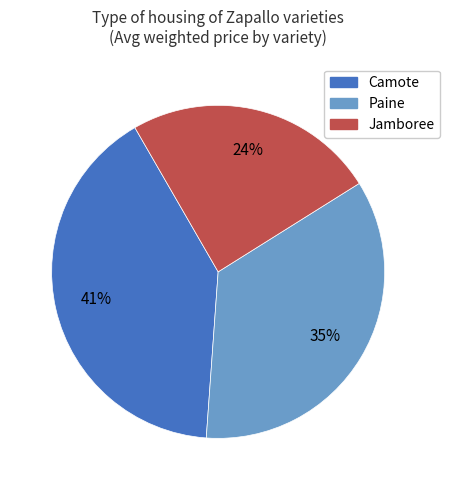

How many segments does this pie chart have?

3